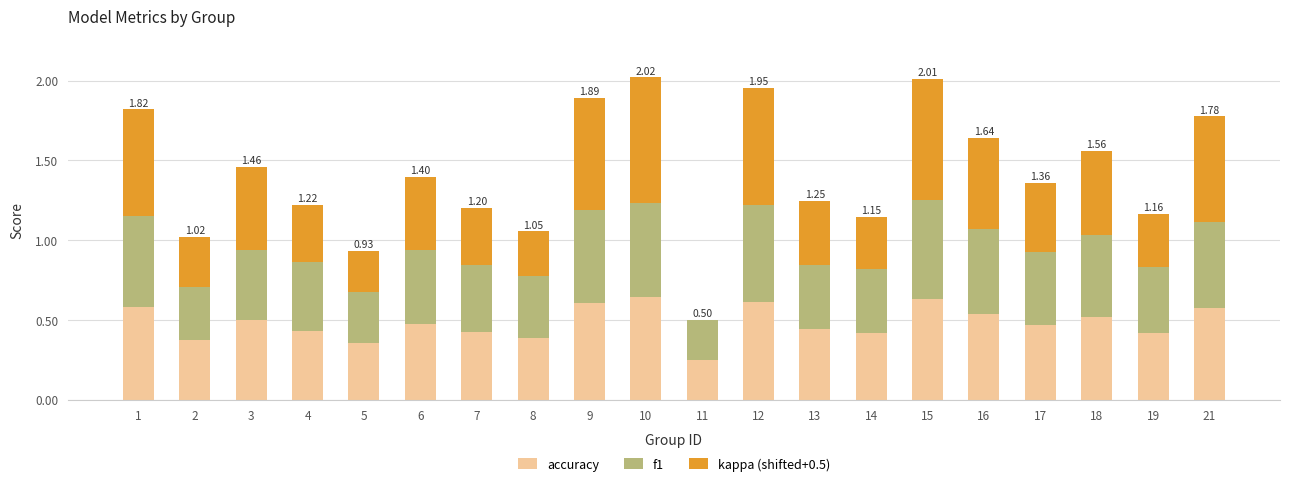

What is the sum of all accuracy values?

9.6